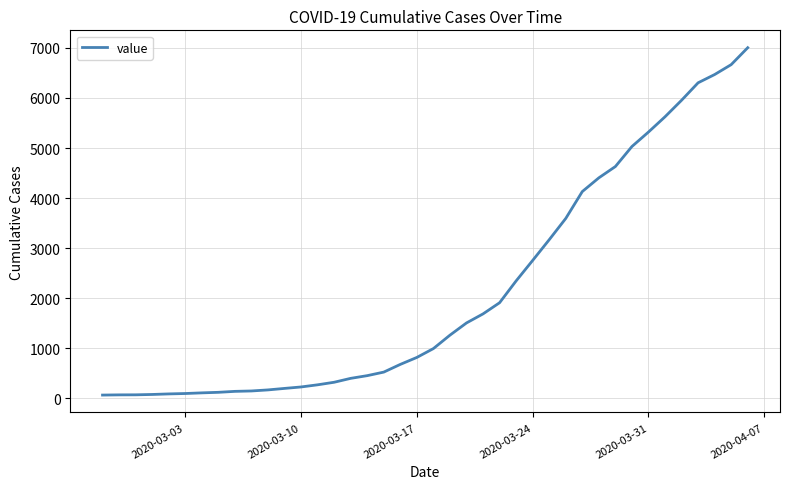

What is the difference between the maximum and minimum values?

6940